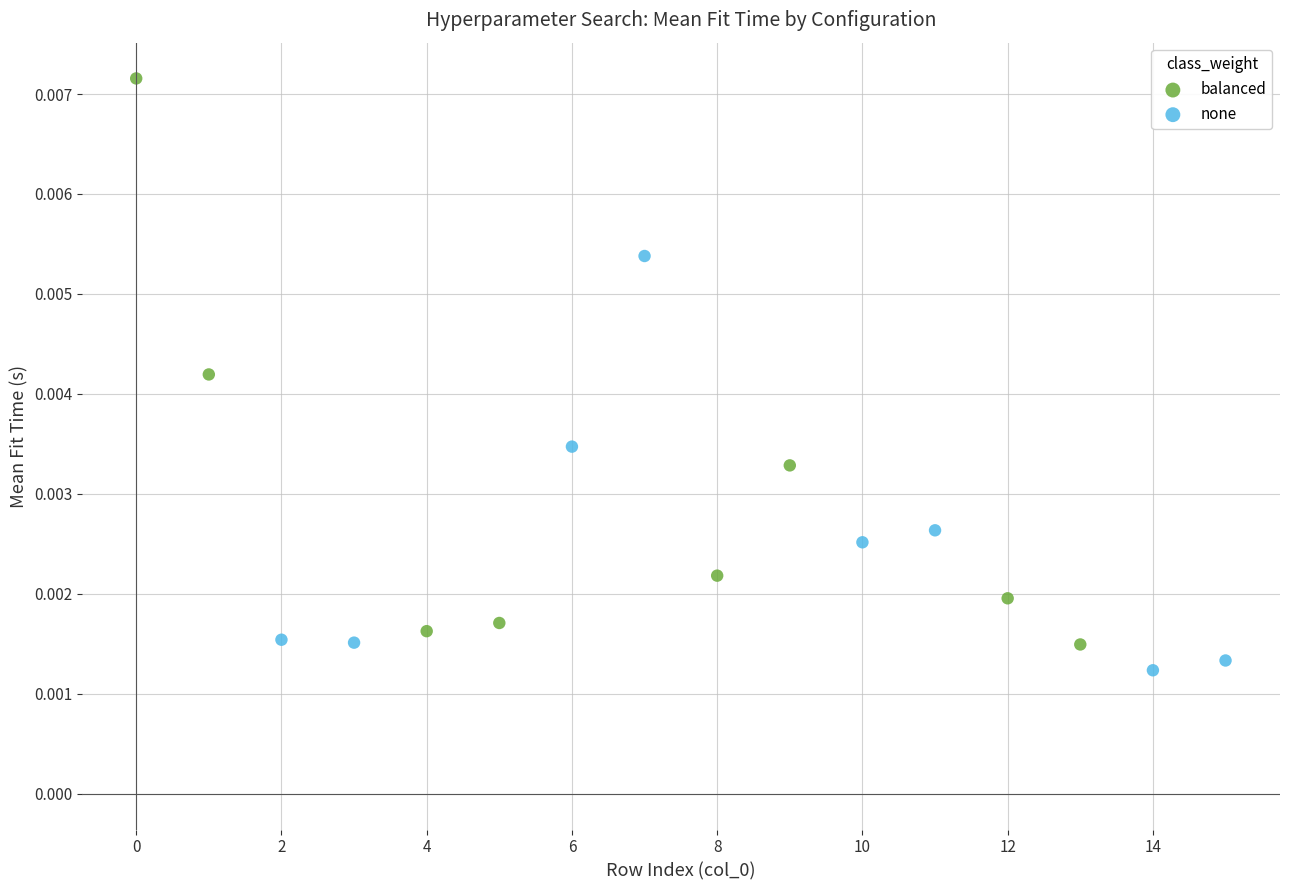

Which series reaches the maximum Y coordinate?

balanced